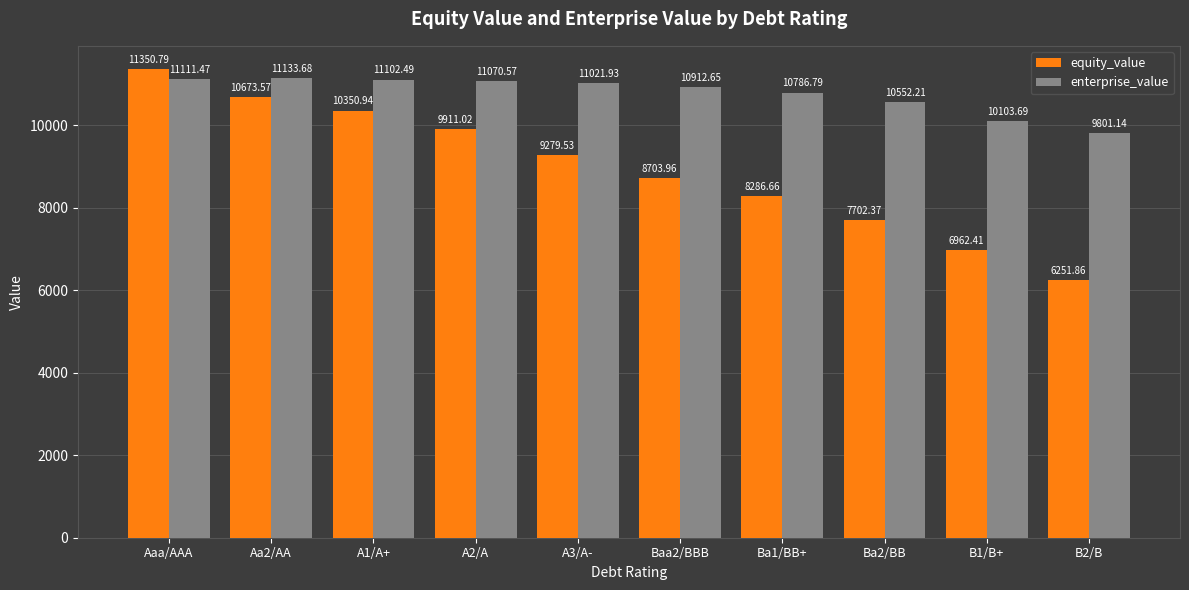

What are all the series names shown in the legend?

equity_value, enterprise_value